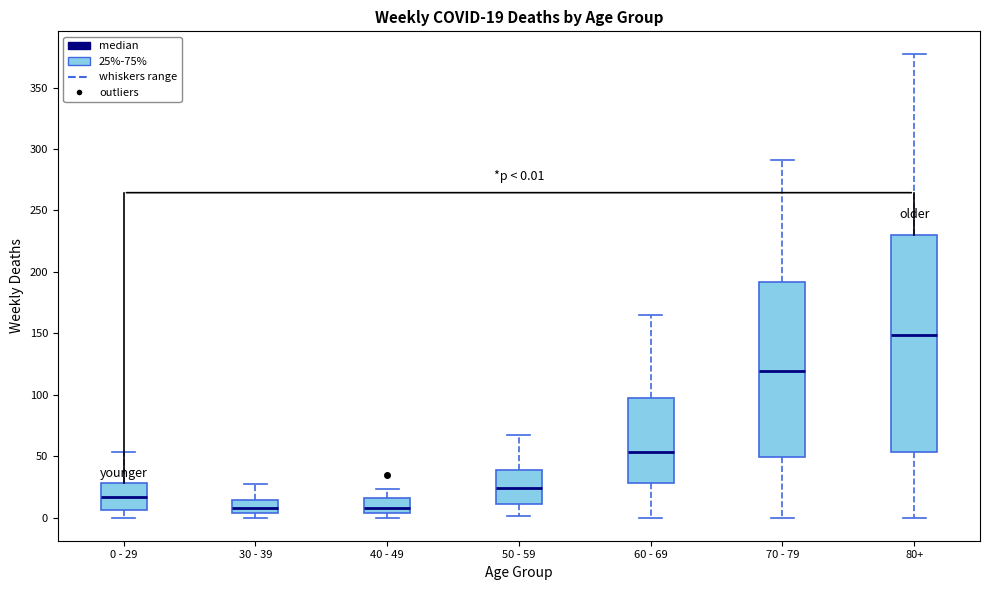

Comparing the boxes themselves (not the whiskers), which one is the tallest?

80+